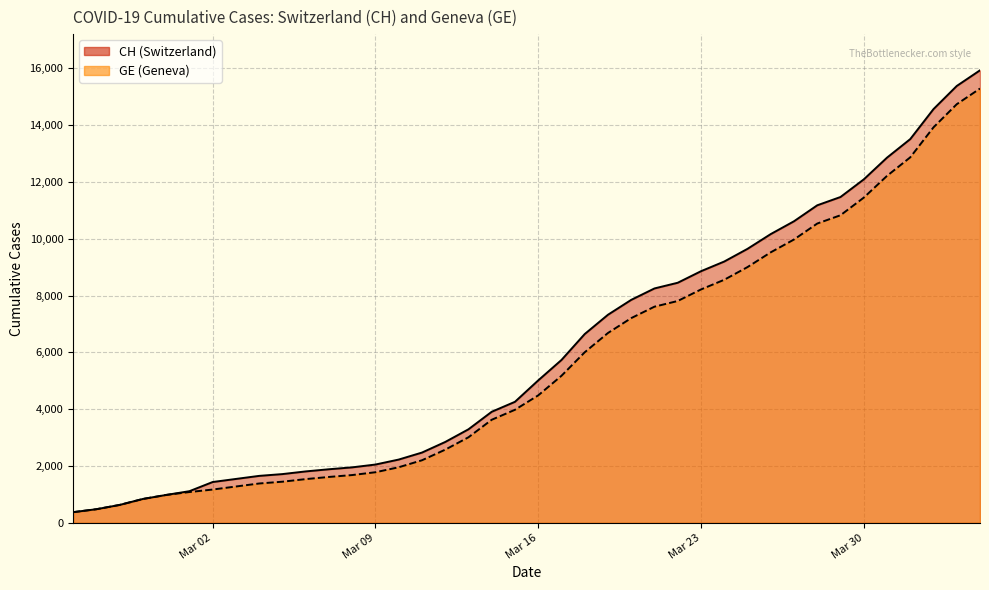

What are all the series names shown in the legend?

CH, GE